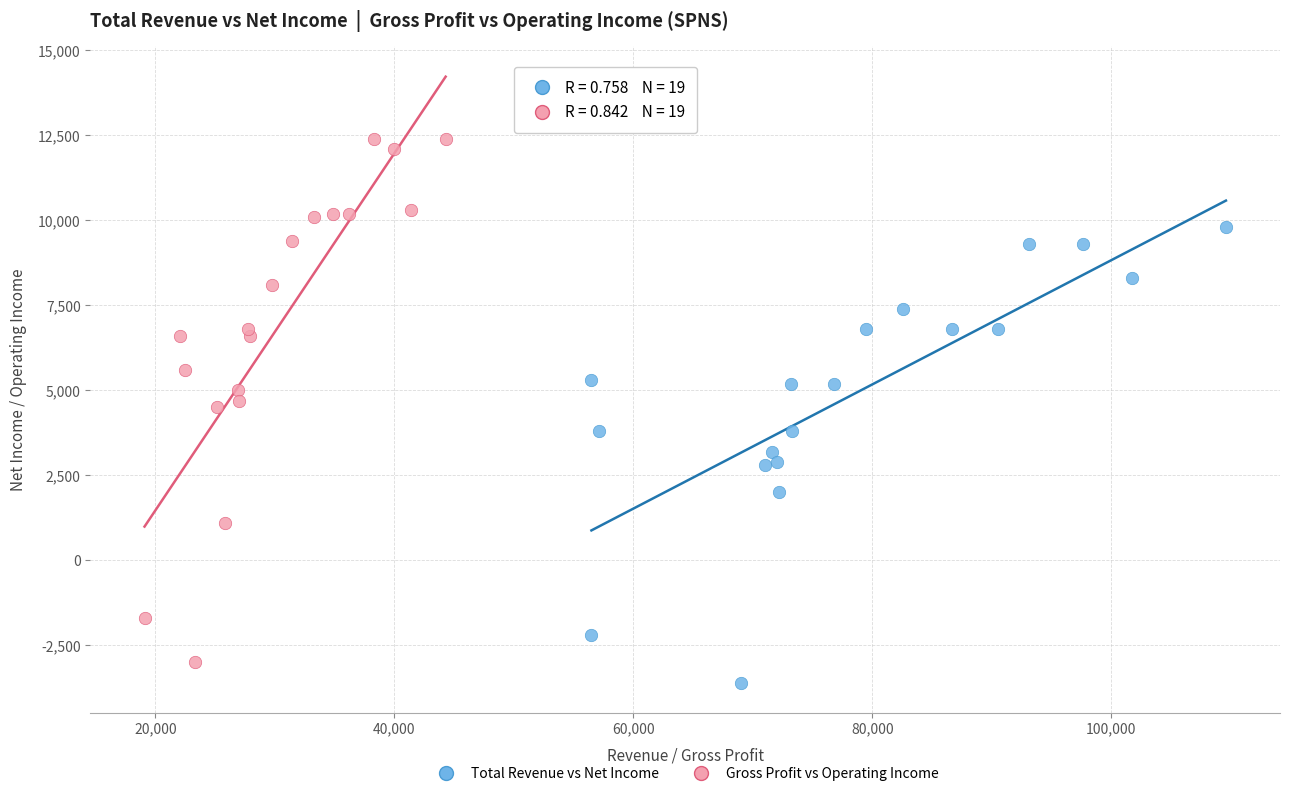

Which series reaches the maximum Y coordinate?

Gross Profit vs Operating Income